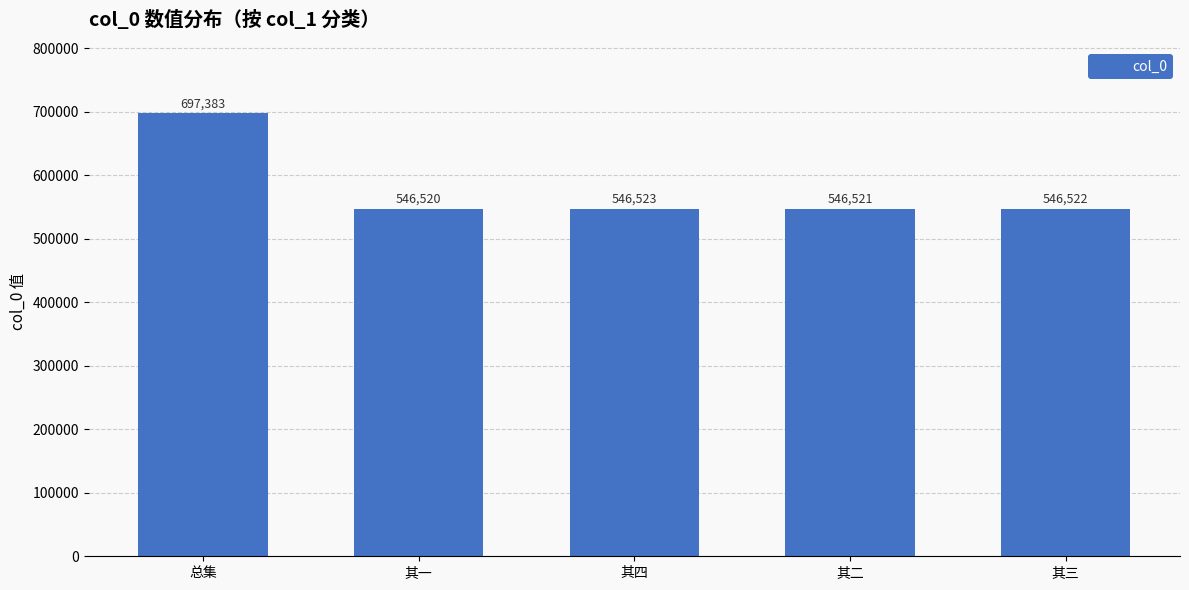

Reading left to right, list all the values displayed in this chart.

697383	546520	546523	546521	546522